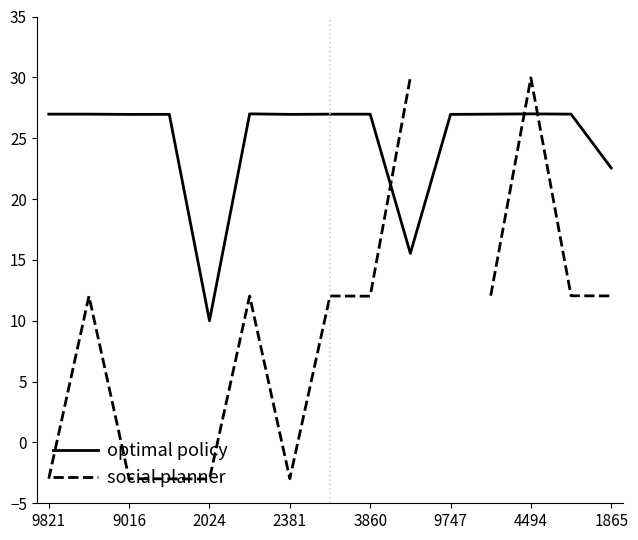

The optimal policy series shows 18.5 at 9821. True or false?

False